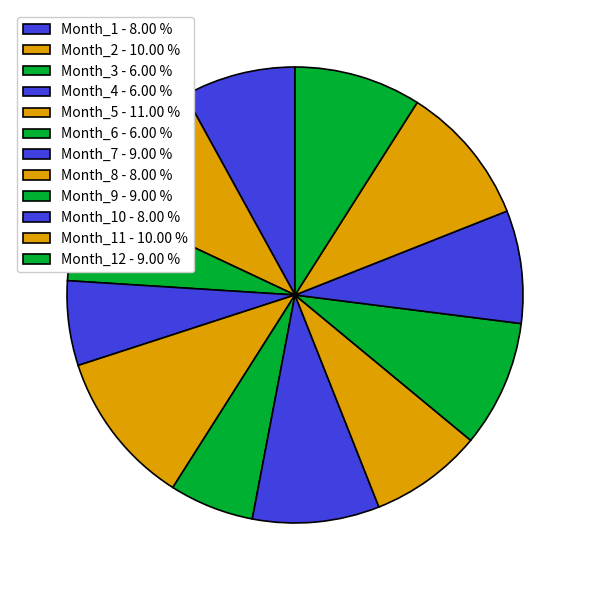

How many segments does this pie chart have?

12